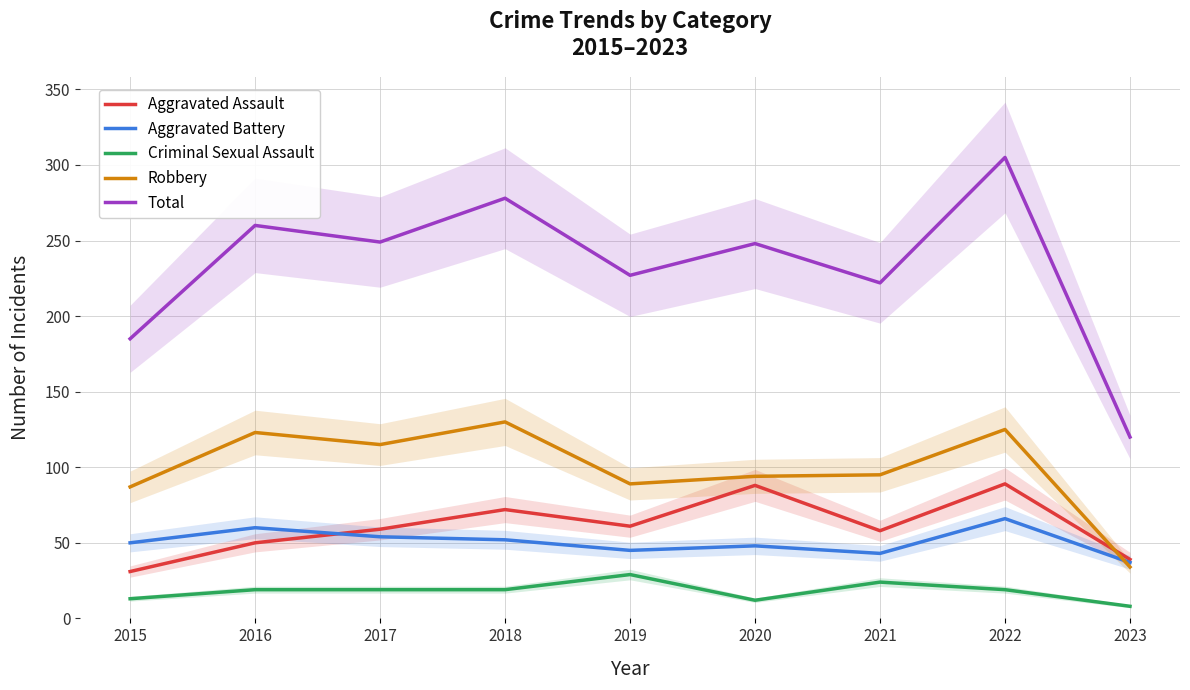

Where is the first local maximum for Robbery?

2016